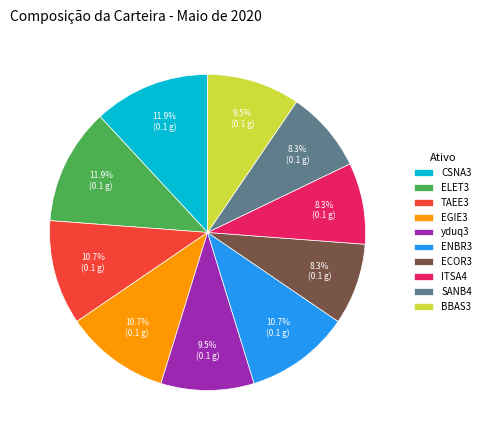

What portion of the pie excludes ECOR3?

91.7%